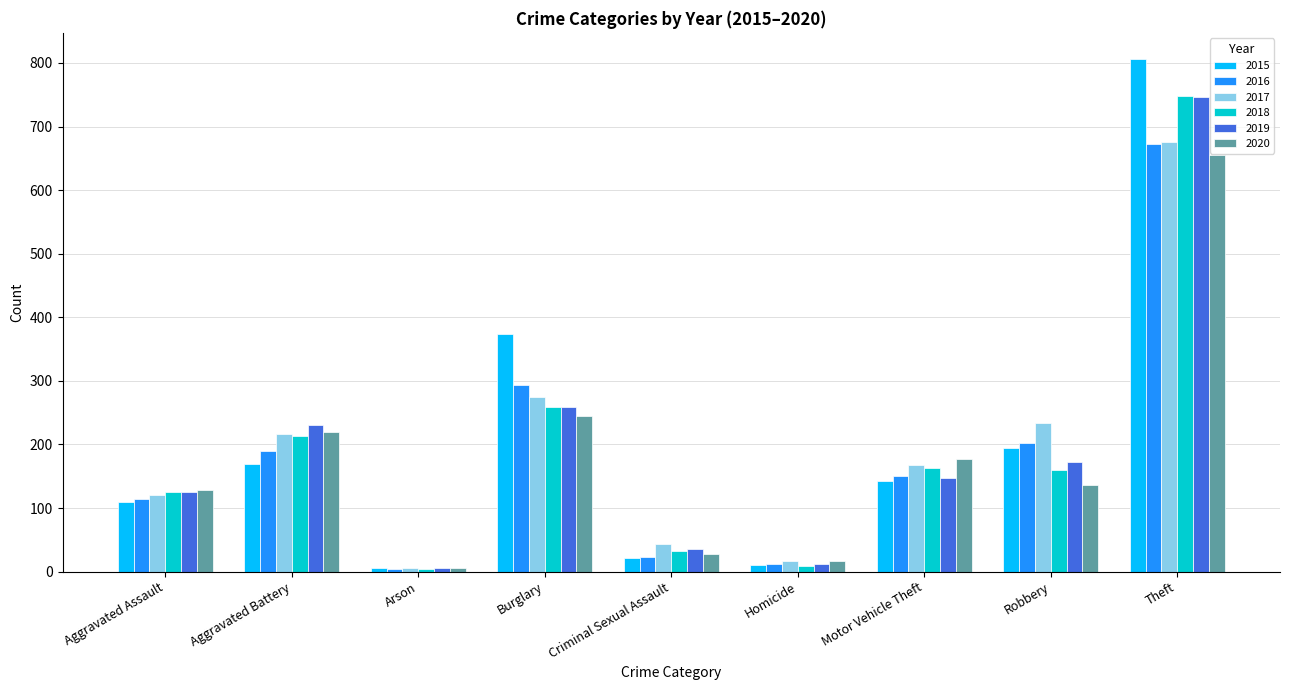

At which category is the sum across all series the highest?

Theft